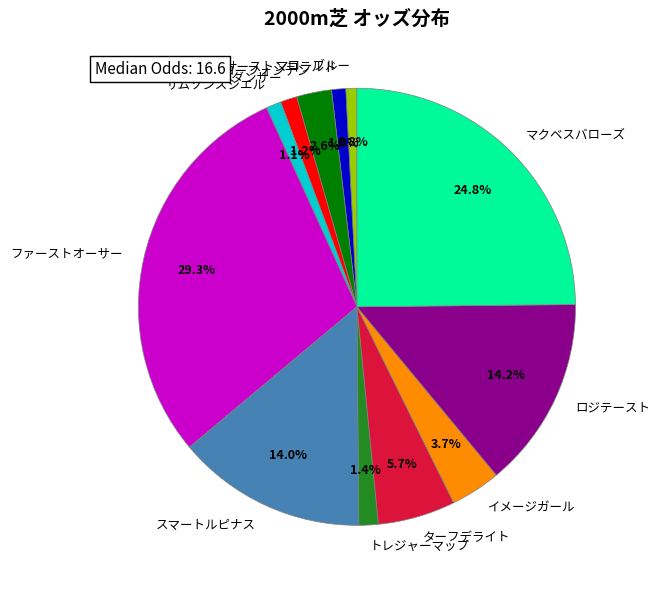

What portion of the pie excludes スマートルピナス?

86.0%